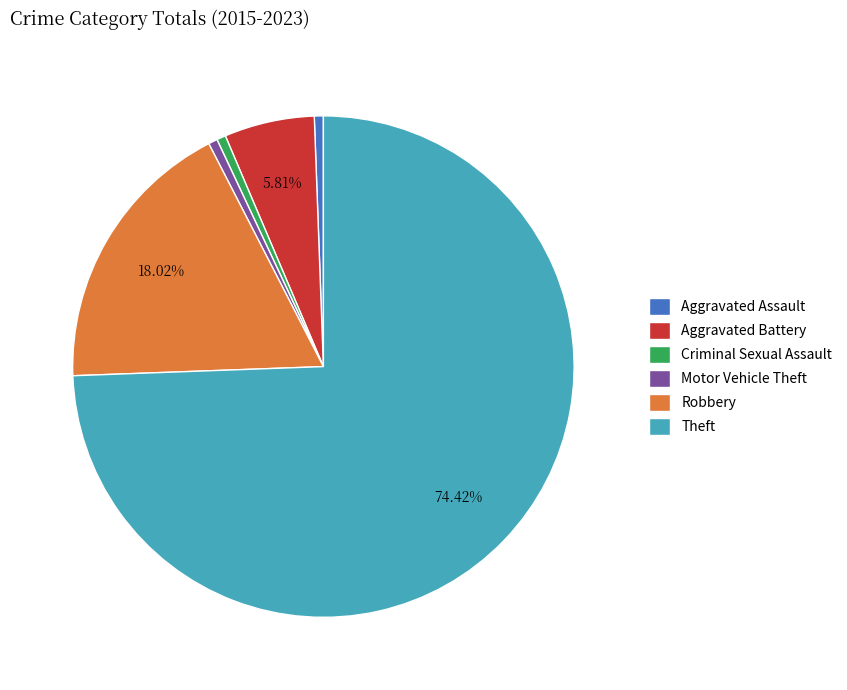

What is the majority slice?

Theft